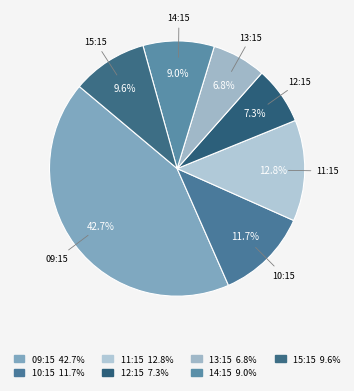

Combined, do 11:15 and 09:15 account for over 50%?

Yes